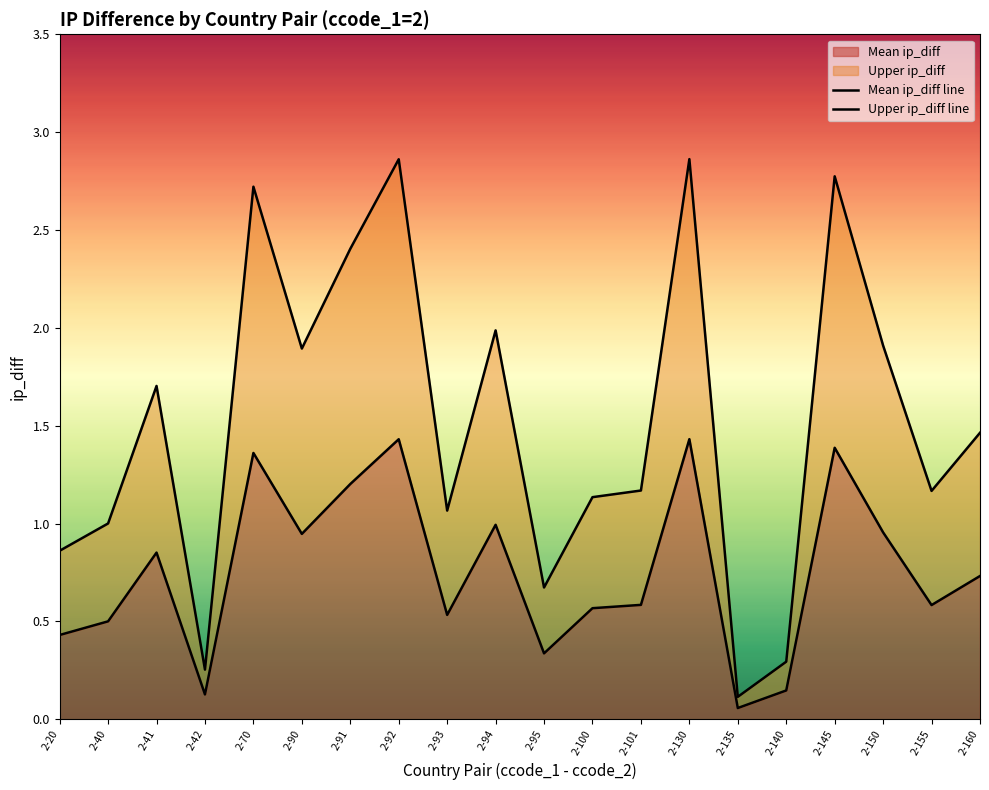

Rank the series at 2-41 from highest to lowest value.

Upper ip_diff line, Mean ip_diff line